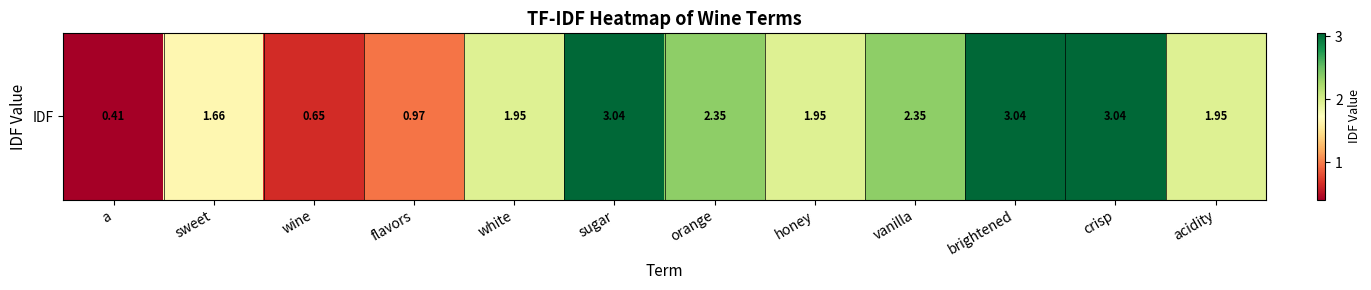

What is the difference between the second highest and minimum values?

2.6